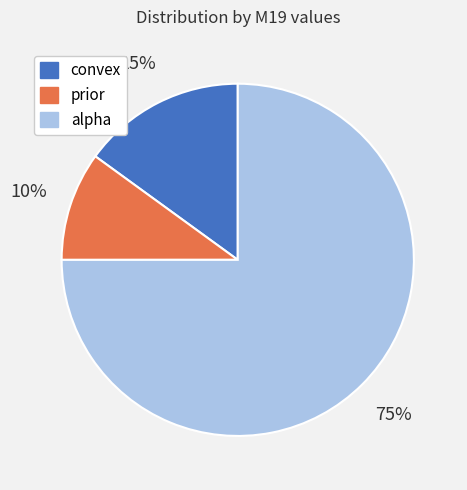

To the nearest percent, what is the average slice percentage?

33%